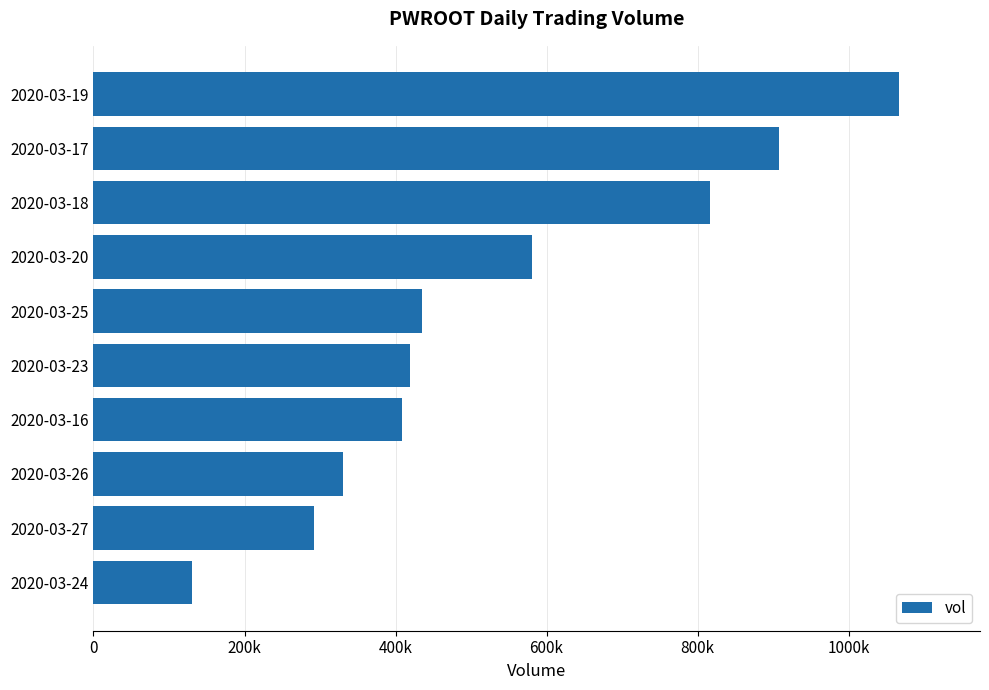

List the labels in order of value, largest first.

2020-03-19, 2020-03-17, 2020-03-18, 2020-03-20, 2020-03-25, 2020-03-23, 2020-03-16, 2020-03-26, 2020-03-27, 2020-03-24